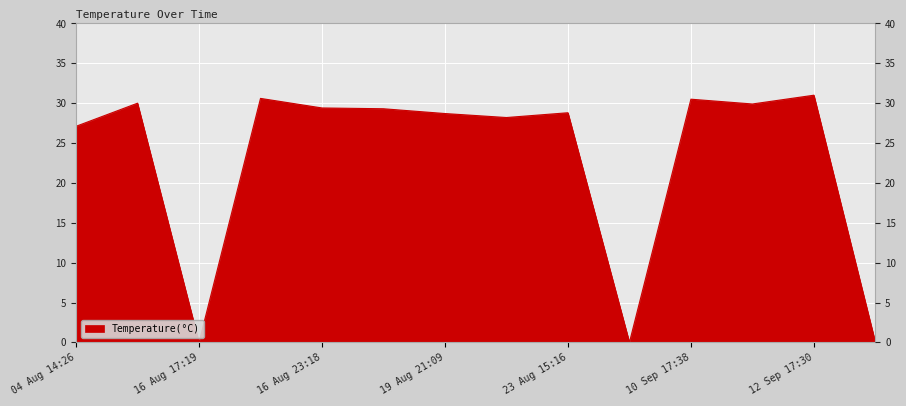

What position from the left is 16 Aug 23:18?

5